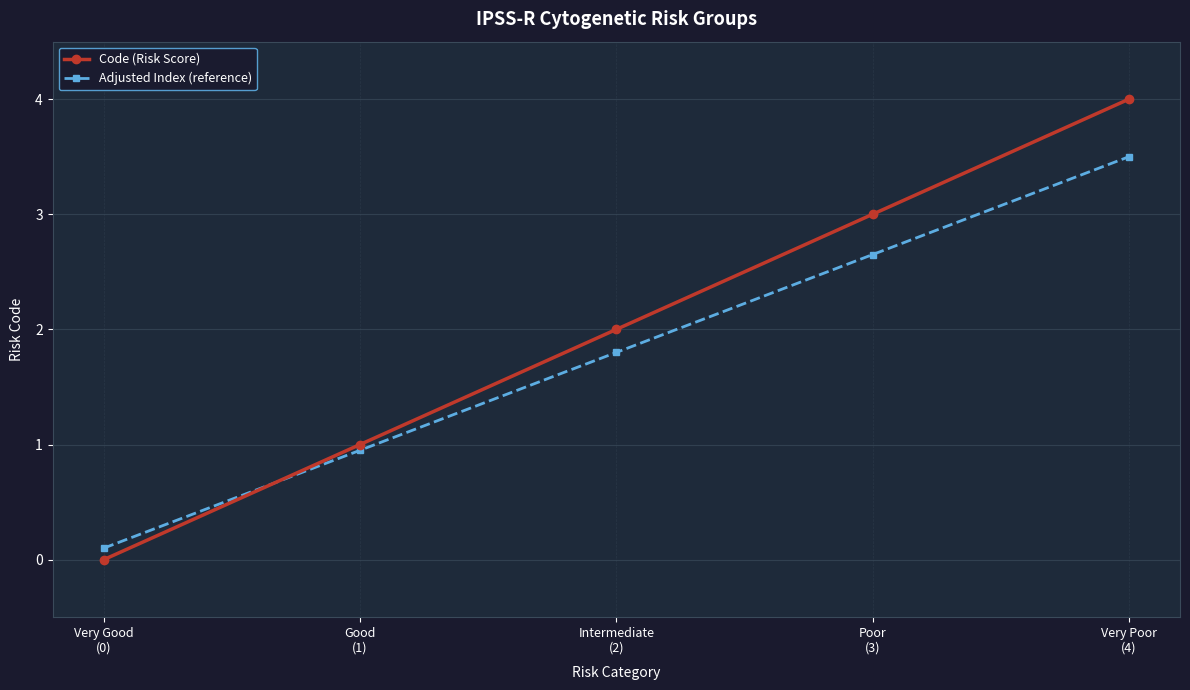

True or false: Adjusted Index (reference) has a value of 3.5 at Very Poor
(4).

True